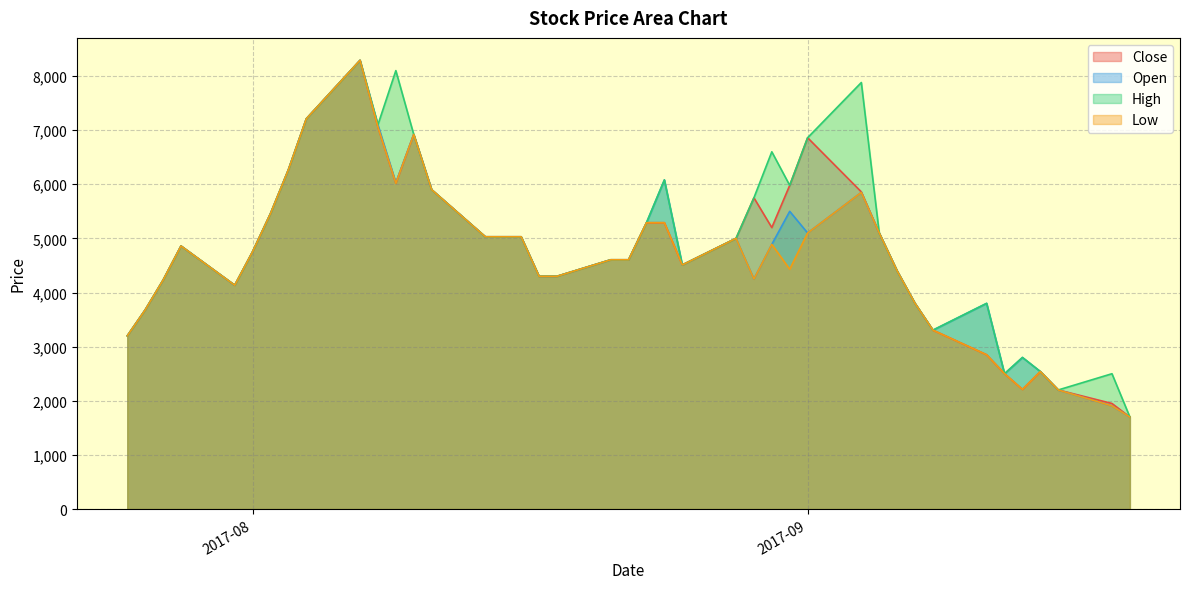

True or false: Close and Open cross at least once.

False